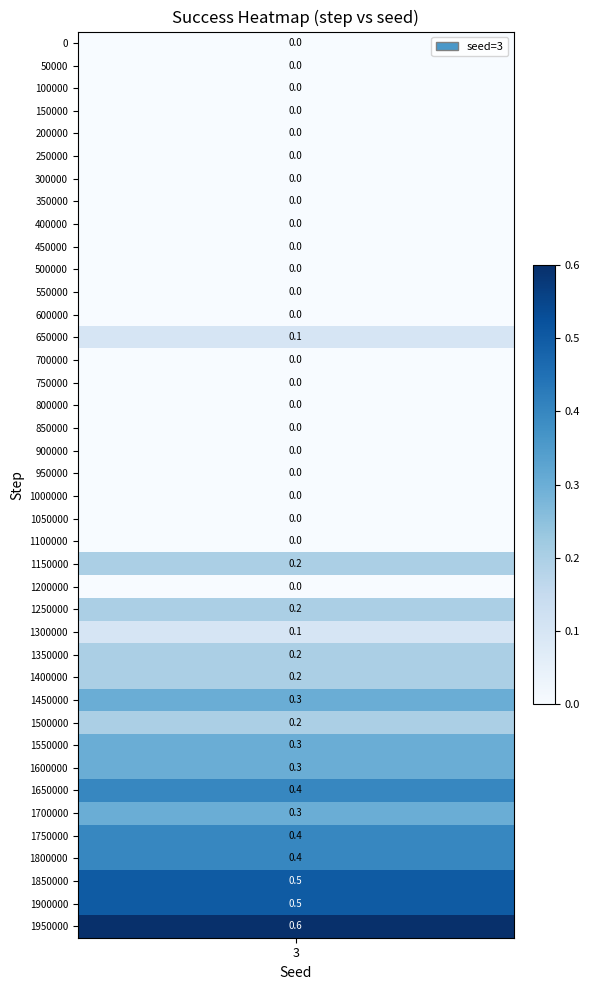

True or false: the data shows 0.2 at 1800000.

False